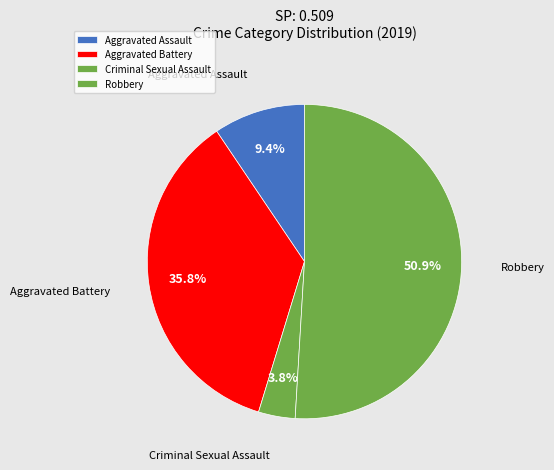

To the nearest percent, what portion does Criminal Sexual Assault represent?

4%